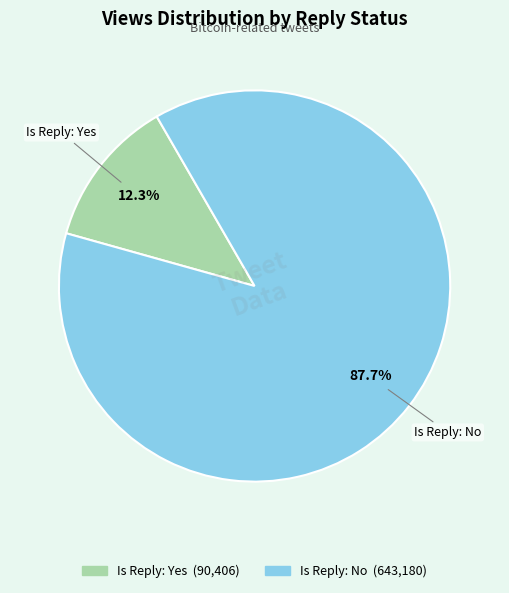

Is there any slice that represents more than half of the pie?

Yes